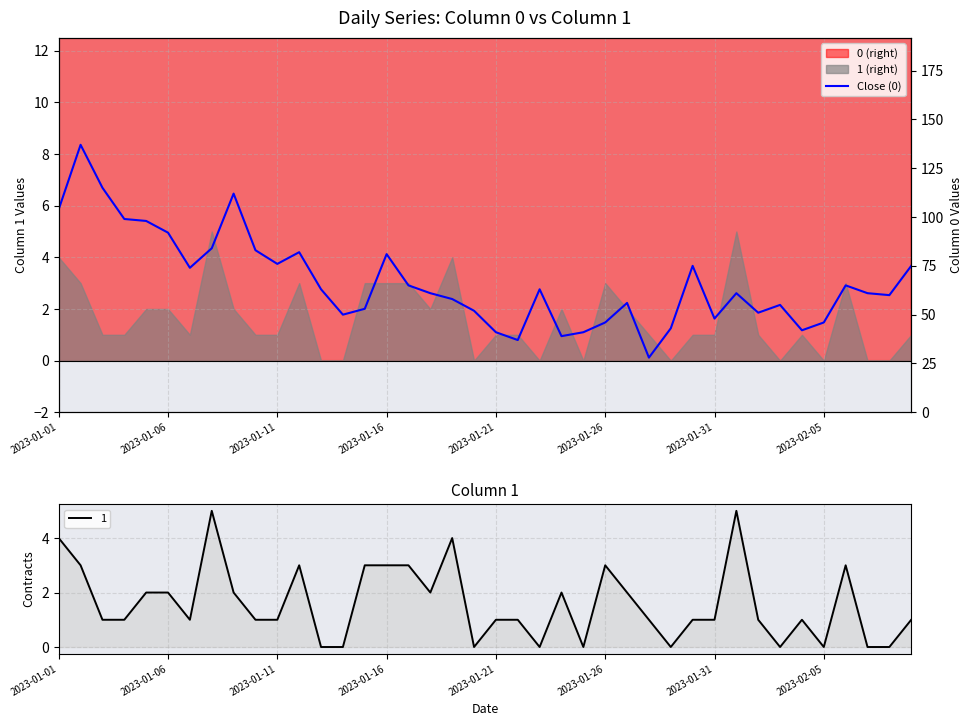

How many data points are above 61?

19